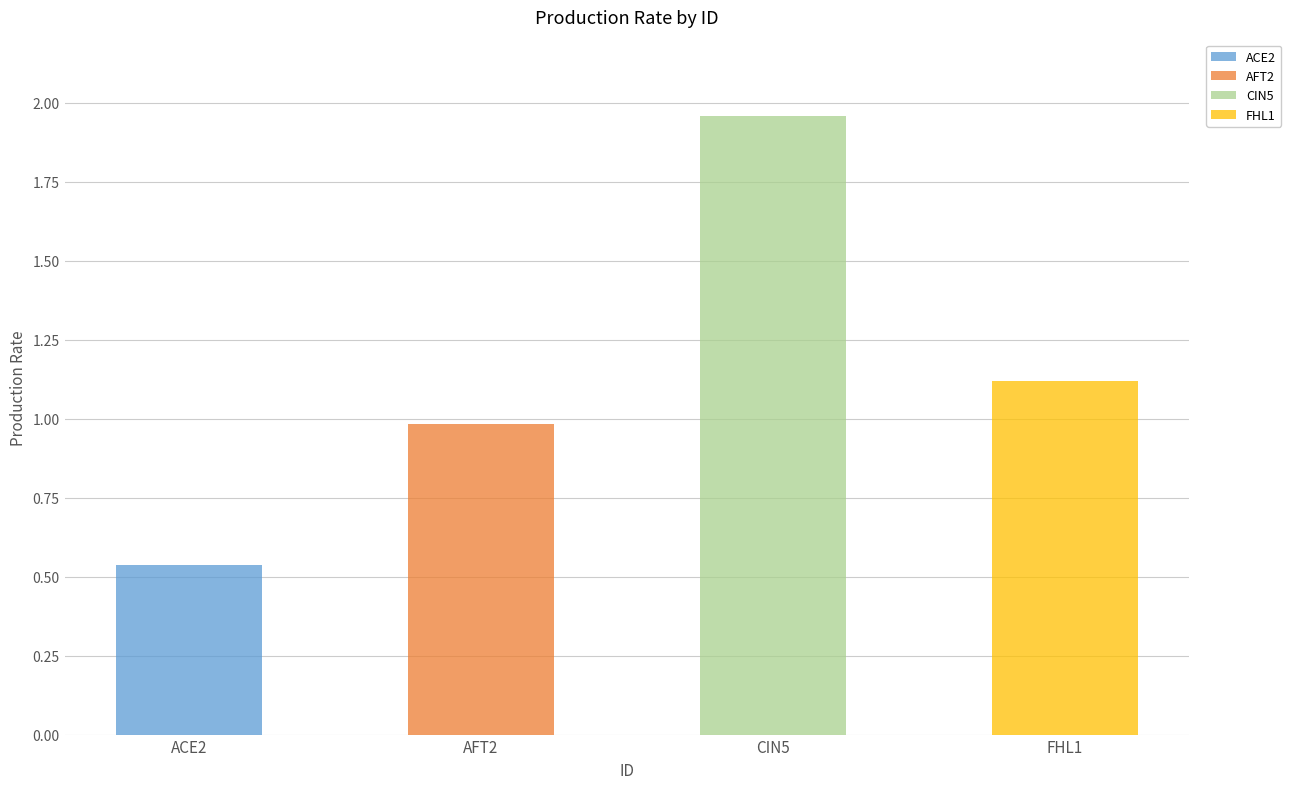

Reading left to right, what are all the values shown in this chart?

ACE2=0.5	AFT2=1.0	CIN5=2.0	FHL1=1.1